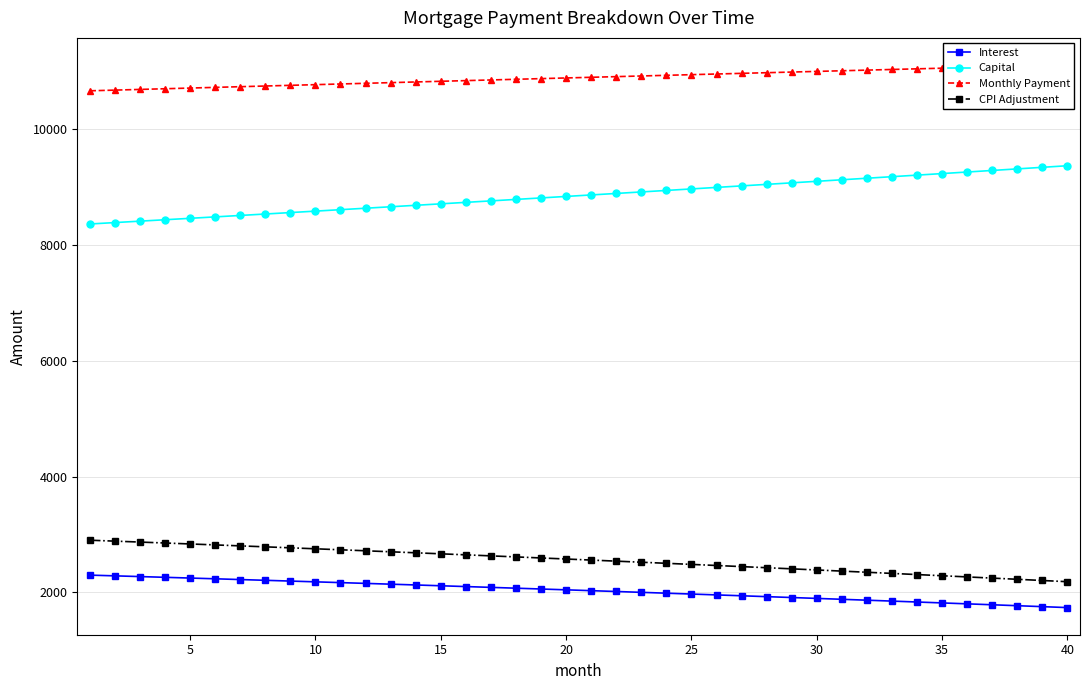

What is the approximate value of Capital at 20?

8833.2